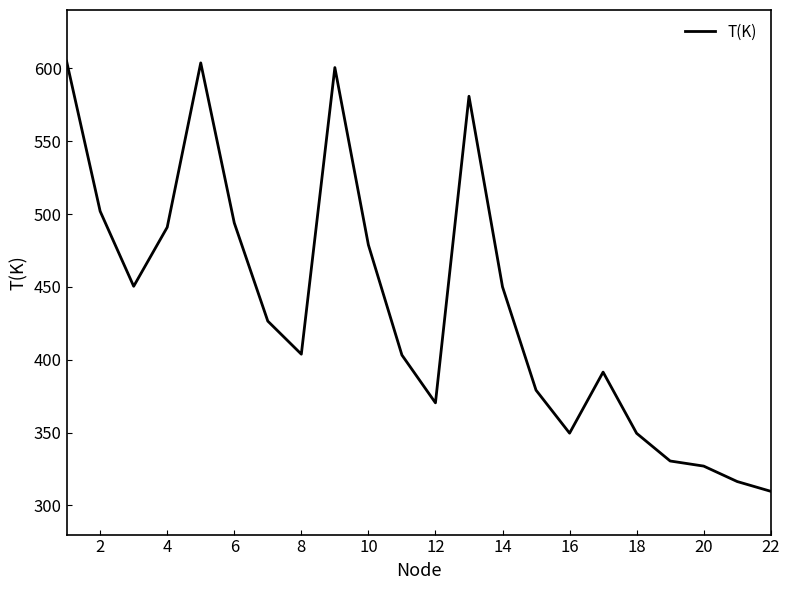

What is the smallest value displayed?

309.7